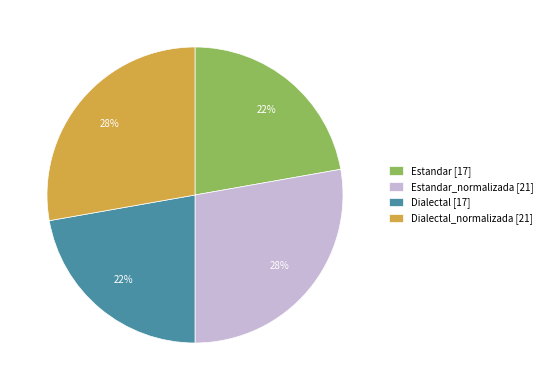

Count the number of slices in the pie.

4